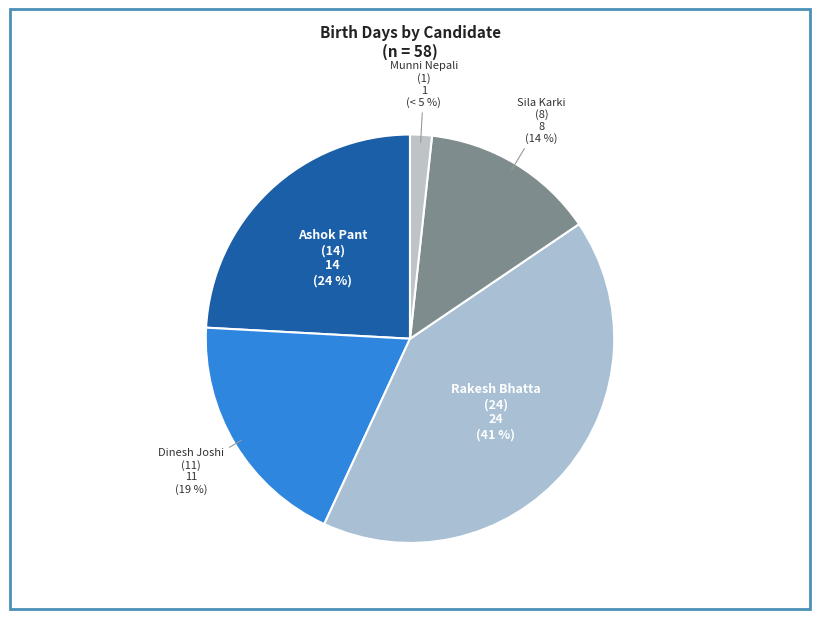

Is there any slice that represents more than half of the pie?

No